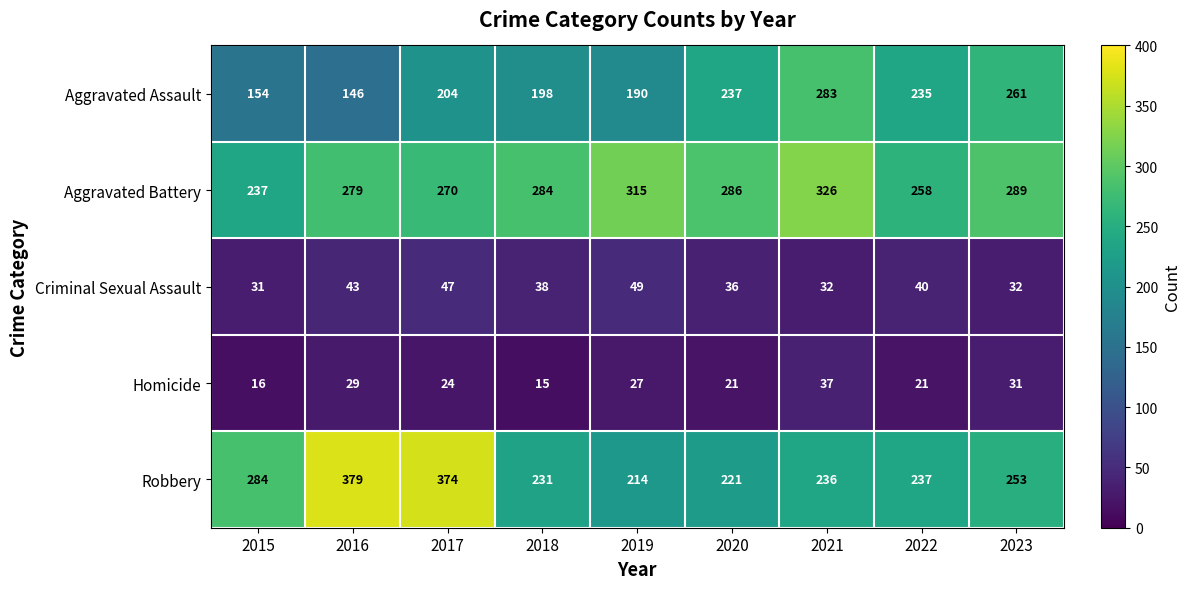

Rank the series at 2017 from highest to lowest value.

Robbery, Aggravated Battery, Aggravated Assault, Criminal Sexual Assault, Homicide